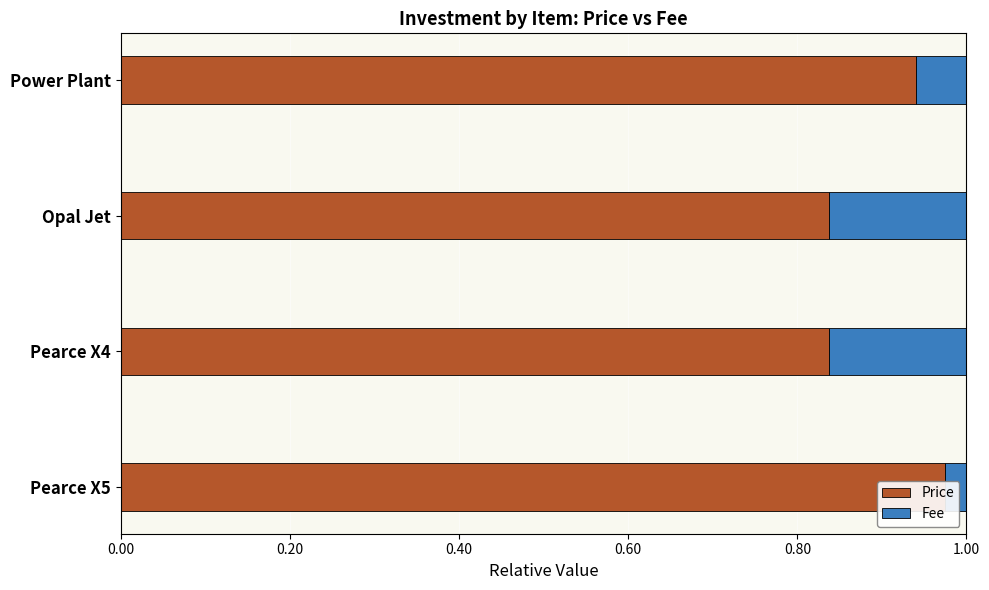

List the series in order of their peak value, lowest first.

Fee, Price